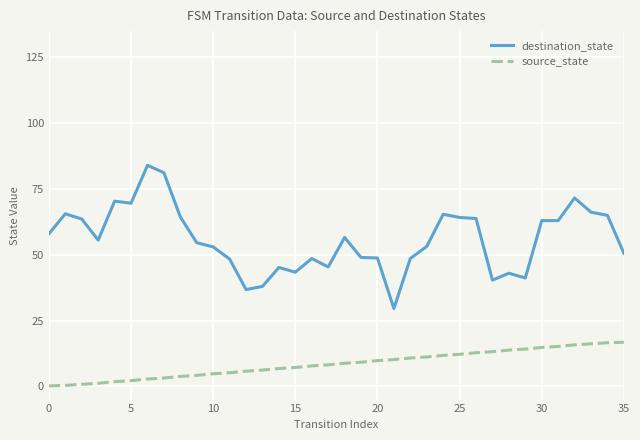

True or false: destination_state and source_state intersect in this chart.

False